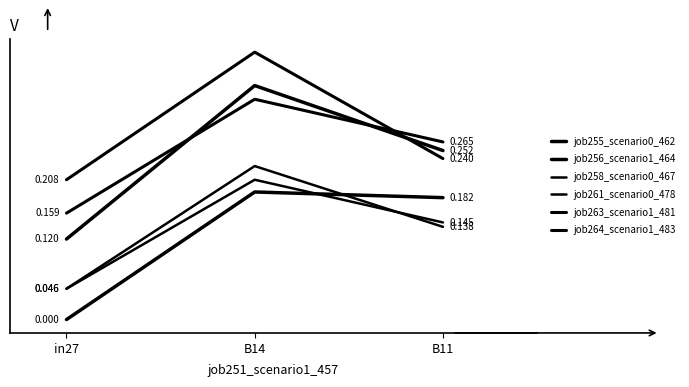

What is the spread (max minus min) of values at in27?

0.2